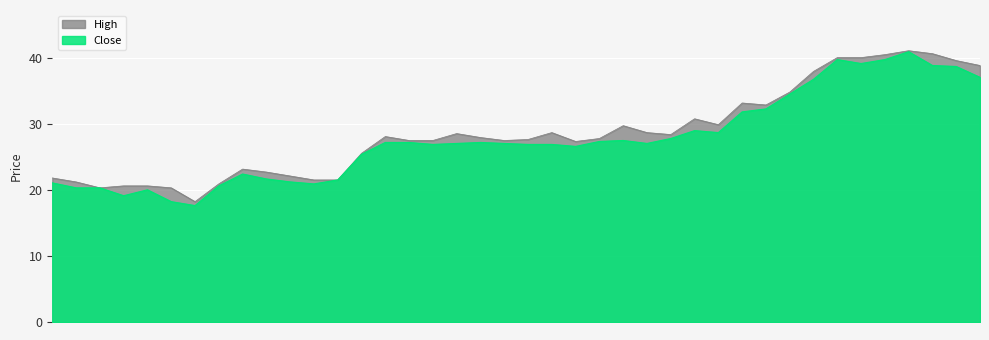

What is the highest value of the High series?

41.2